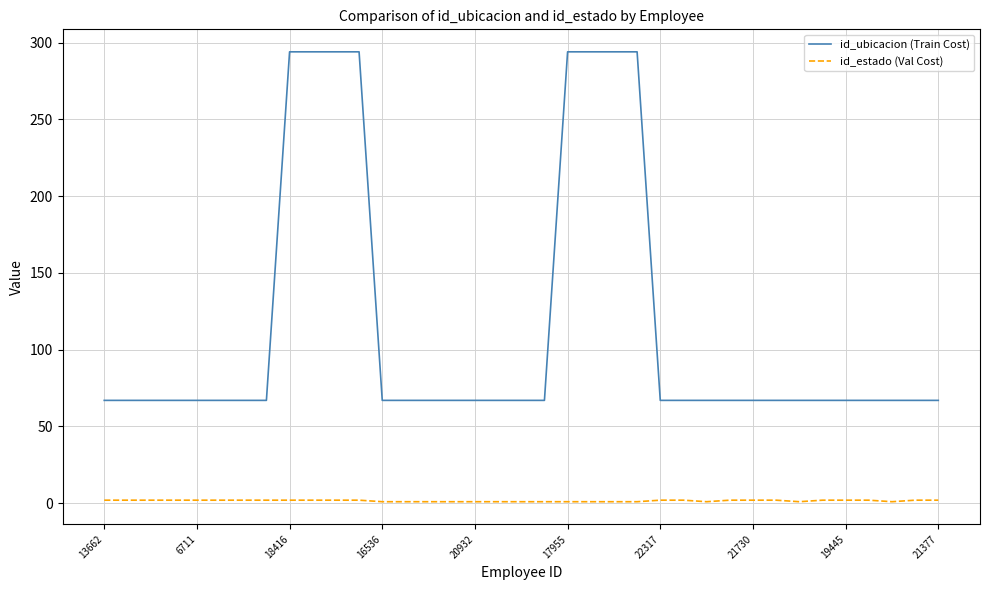

Which series has the widest spread of values?

id_ubicacion (Train Cost)